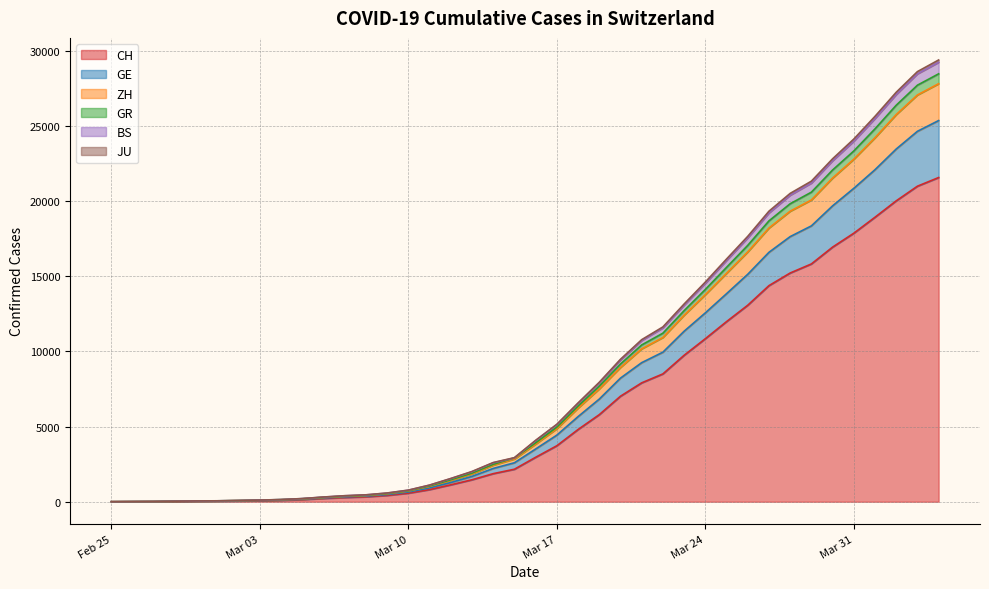

True or false: GR and JU intersect in this chart.

False